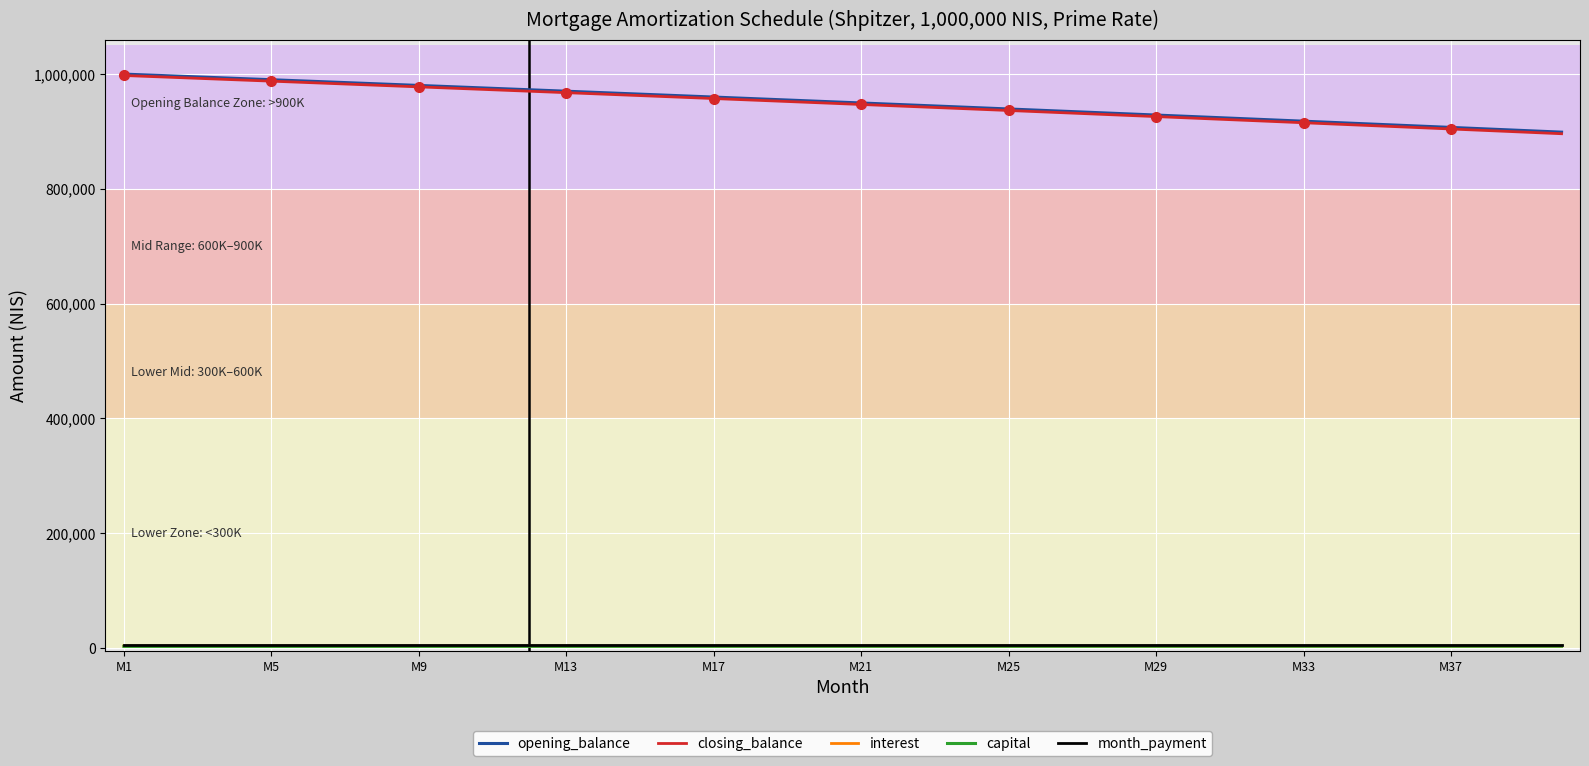

True or false: opening_balance has a value of 338157.1 at 19.

False